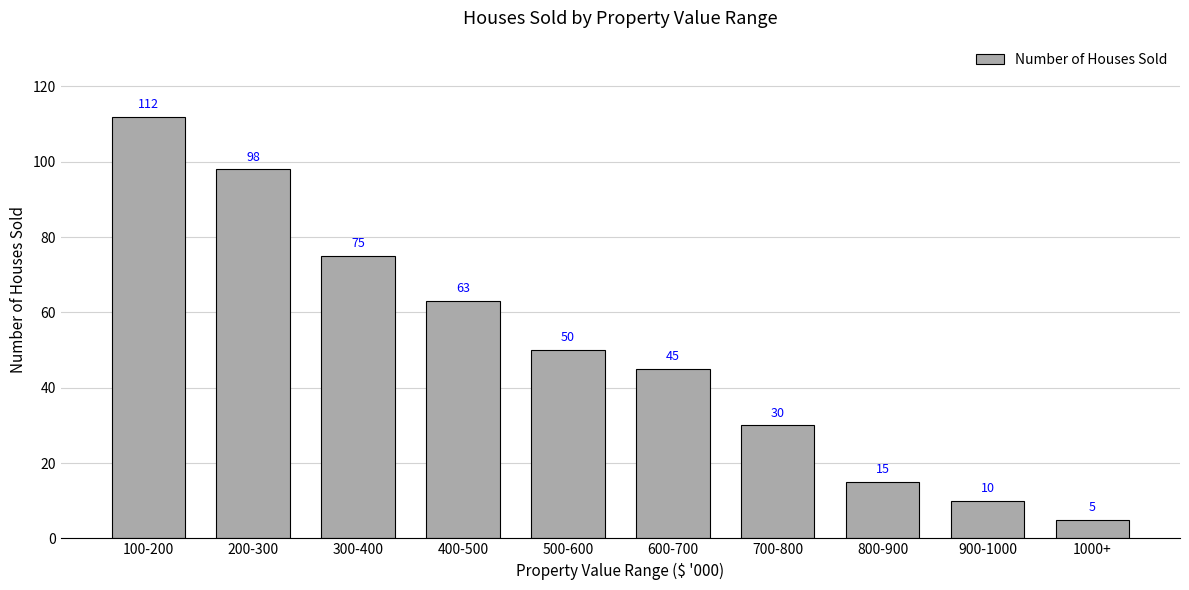

Reading right to left, what are all the values shown in this chart?

1000+=5	900-1000=10	800-900=15	700-800=30	600-700=45	500-600=50	400-500=63	300-400=75	200-300=98	100-200=112